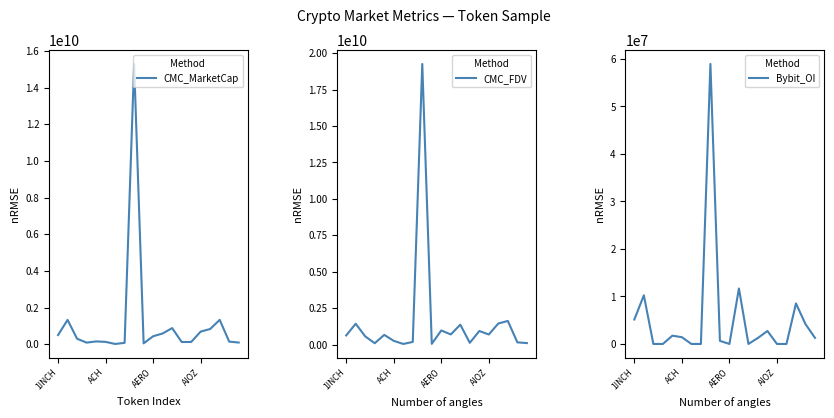

In CMC_MarketCap, how many points are higher than both neighbors (excluding endpoints)?

5